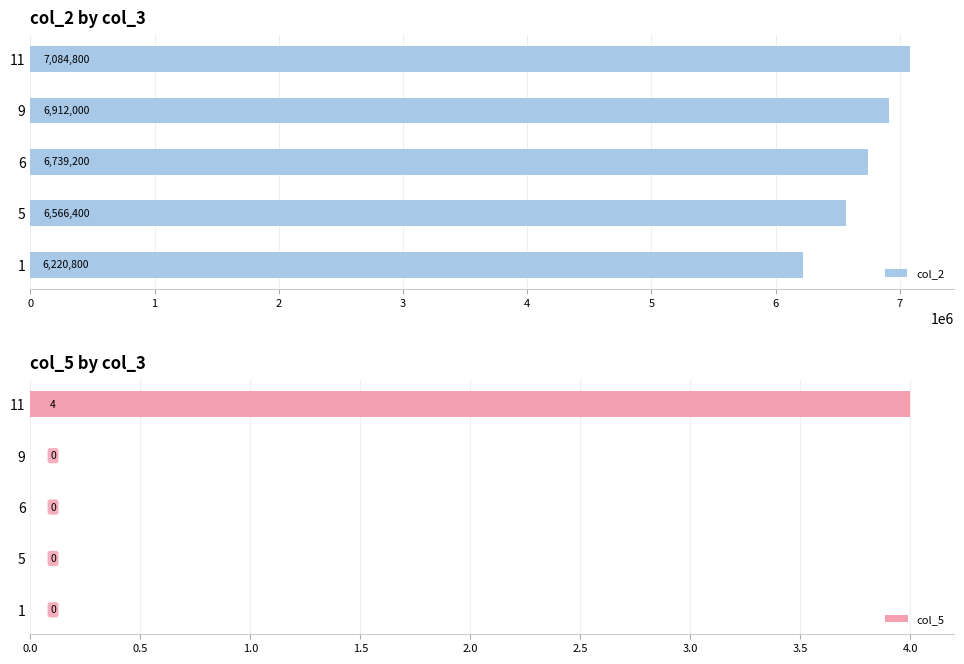

At which label is col_2 closest to 6652800?

5